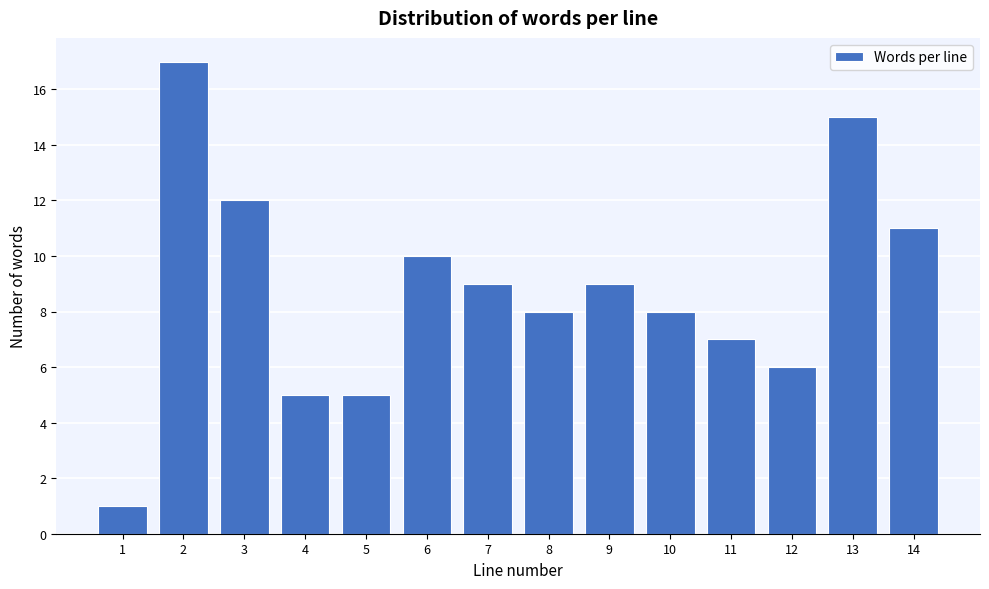

Reading right to left, transcribe all the data shown in this chart.

11	15	6	7	8	9	8	9	10	5	5	12	17	1